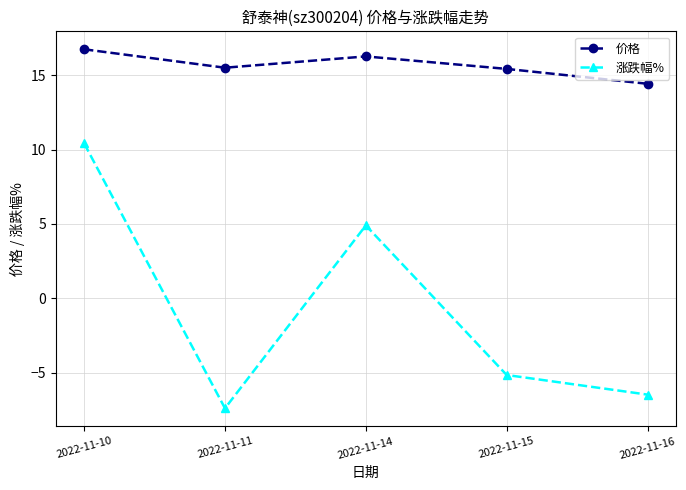

What is the difference between the maximum and minimum values in the 价格 series?

2.3